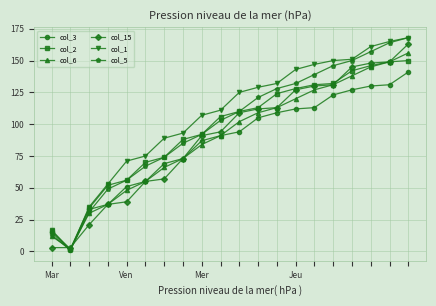

True or false: col_1 has more than 2 points higher than both neighbors.

False